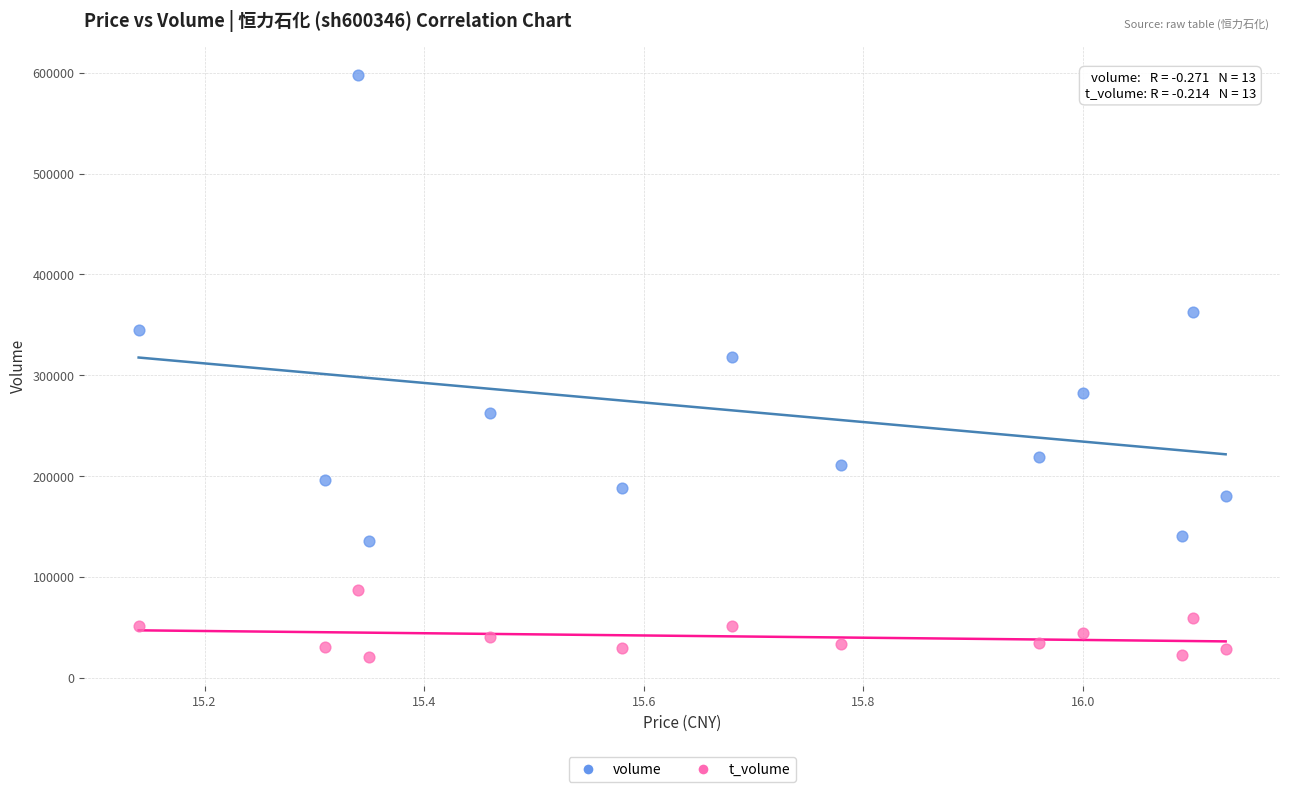

Across all series, what Y value is closest to 309186?

318587